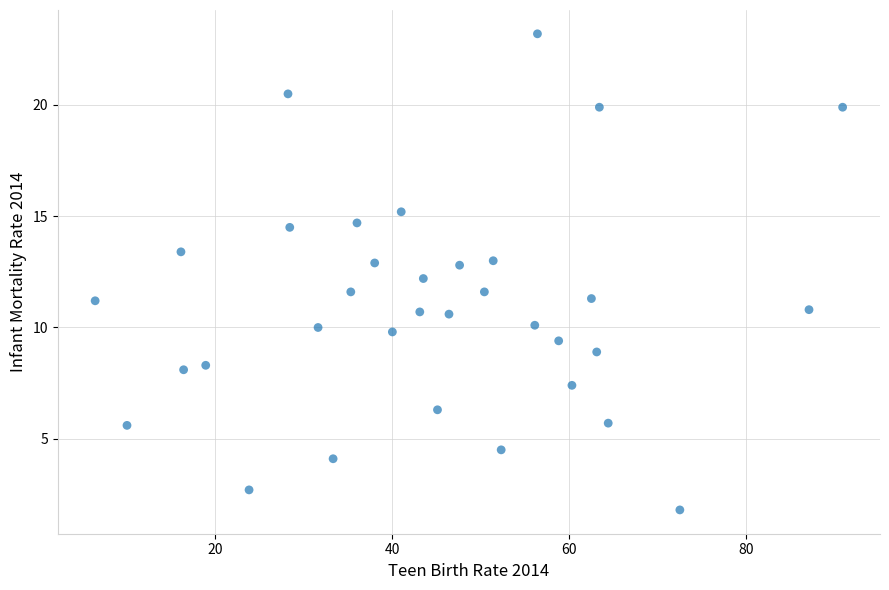

What is the range of Y values (max minus min)?

21.4